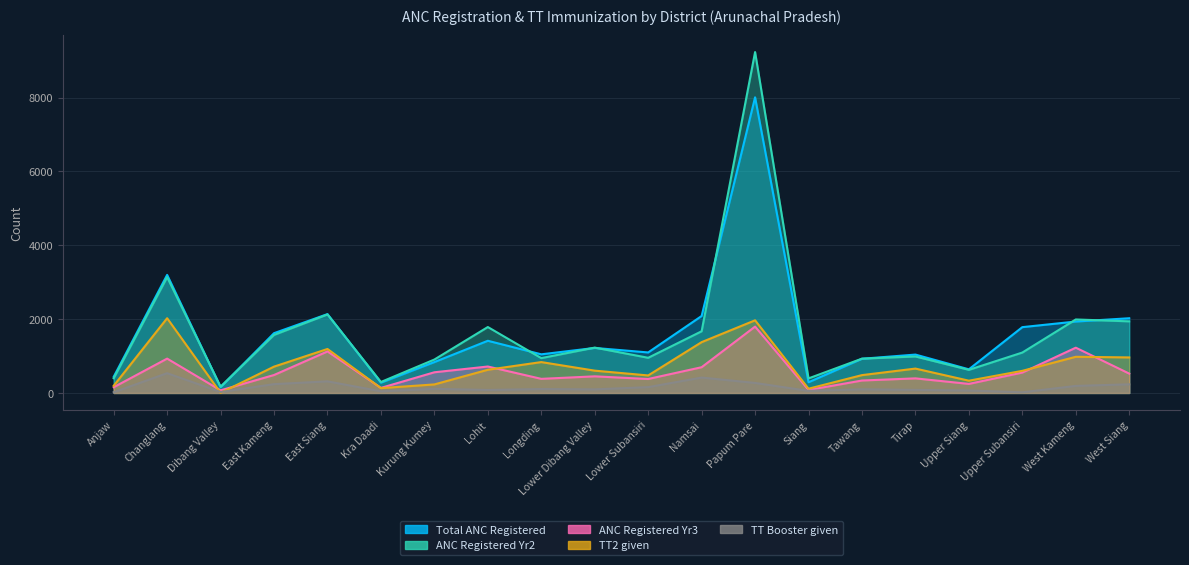

True or false: TT2 given and Total ANC Registered cross at least once.

False